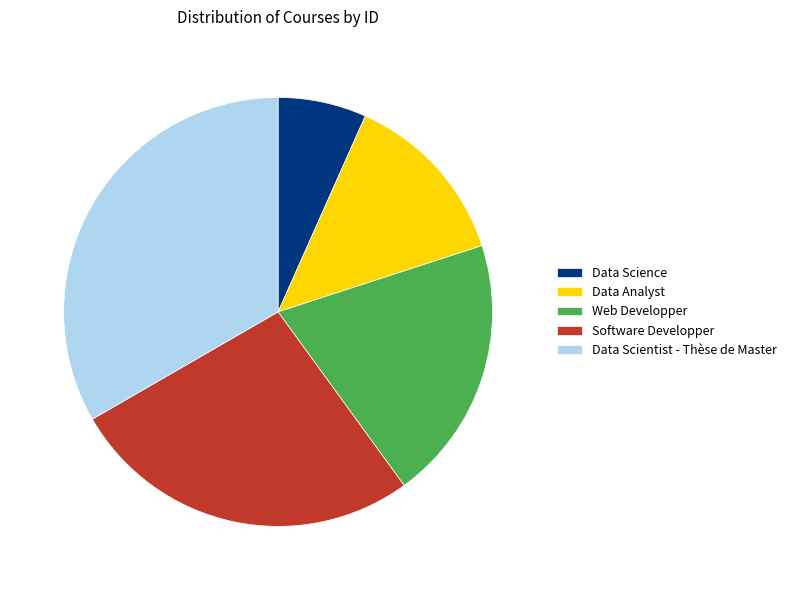

Which has a higher value, Data Science or Data Analyst?

Data Analyst